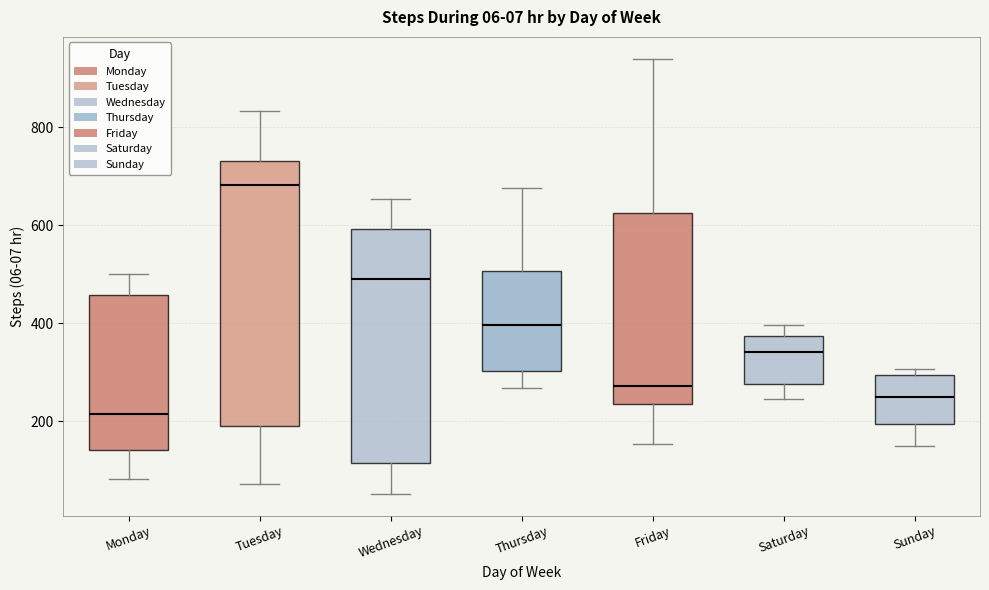

Which box has the lowest median line?

Monday